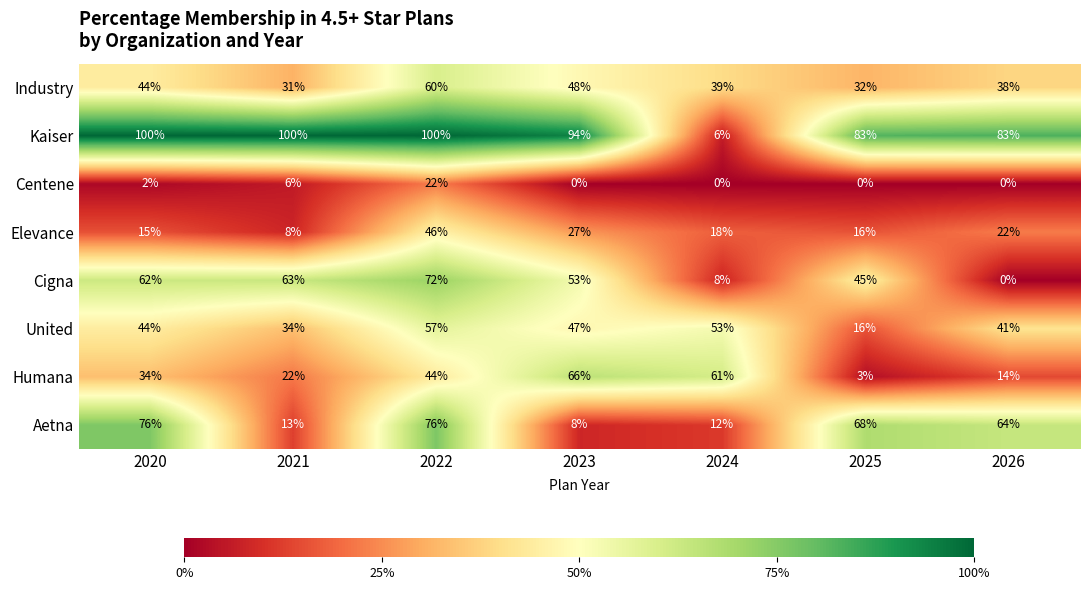

The Centene series shows -13 at 2023. True or false?

False